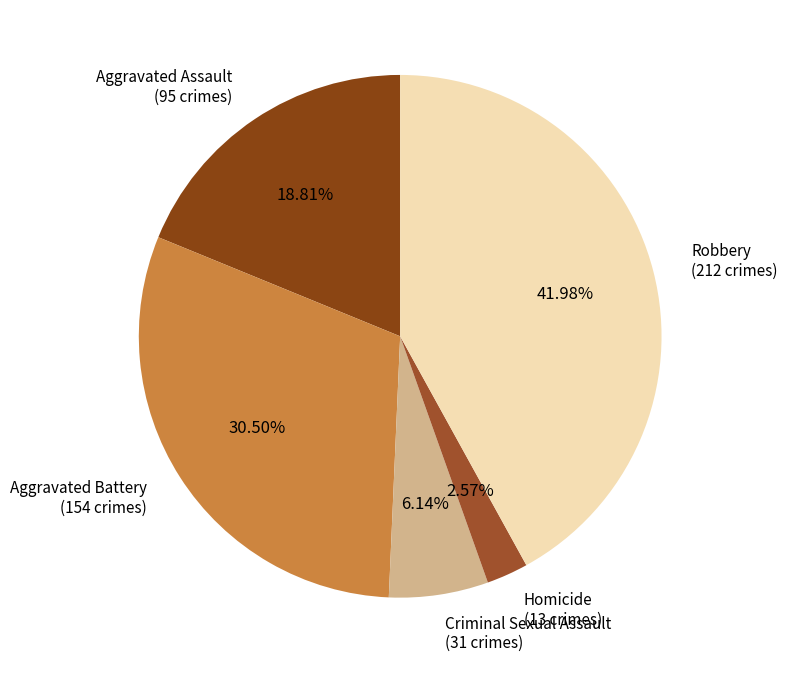

Which category has the biggest portion of the pie?

Robbery